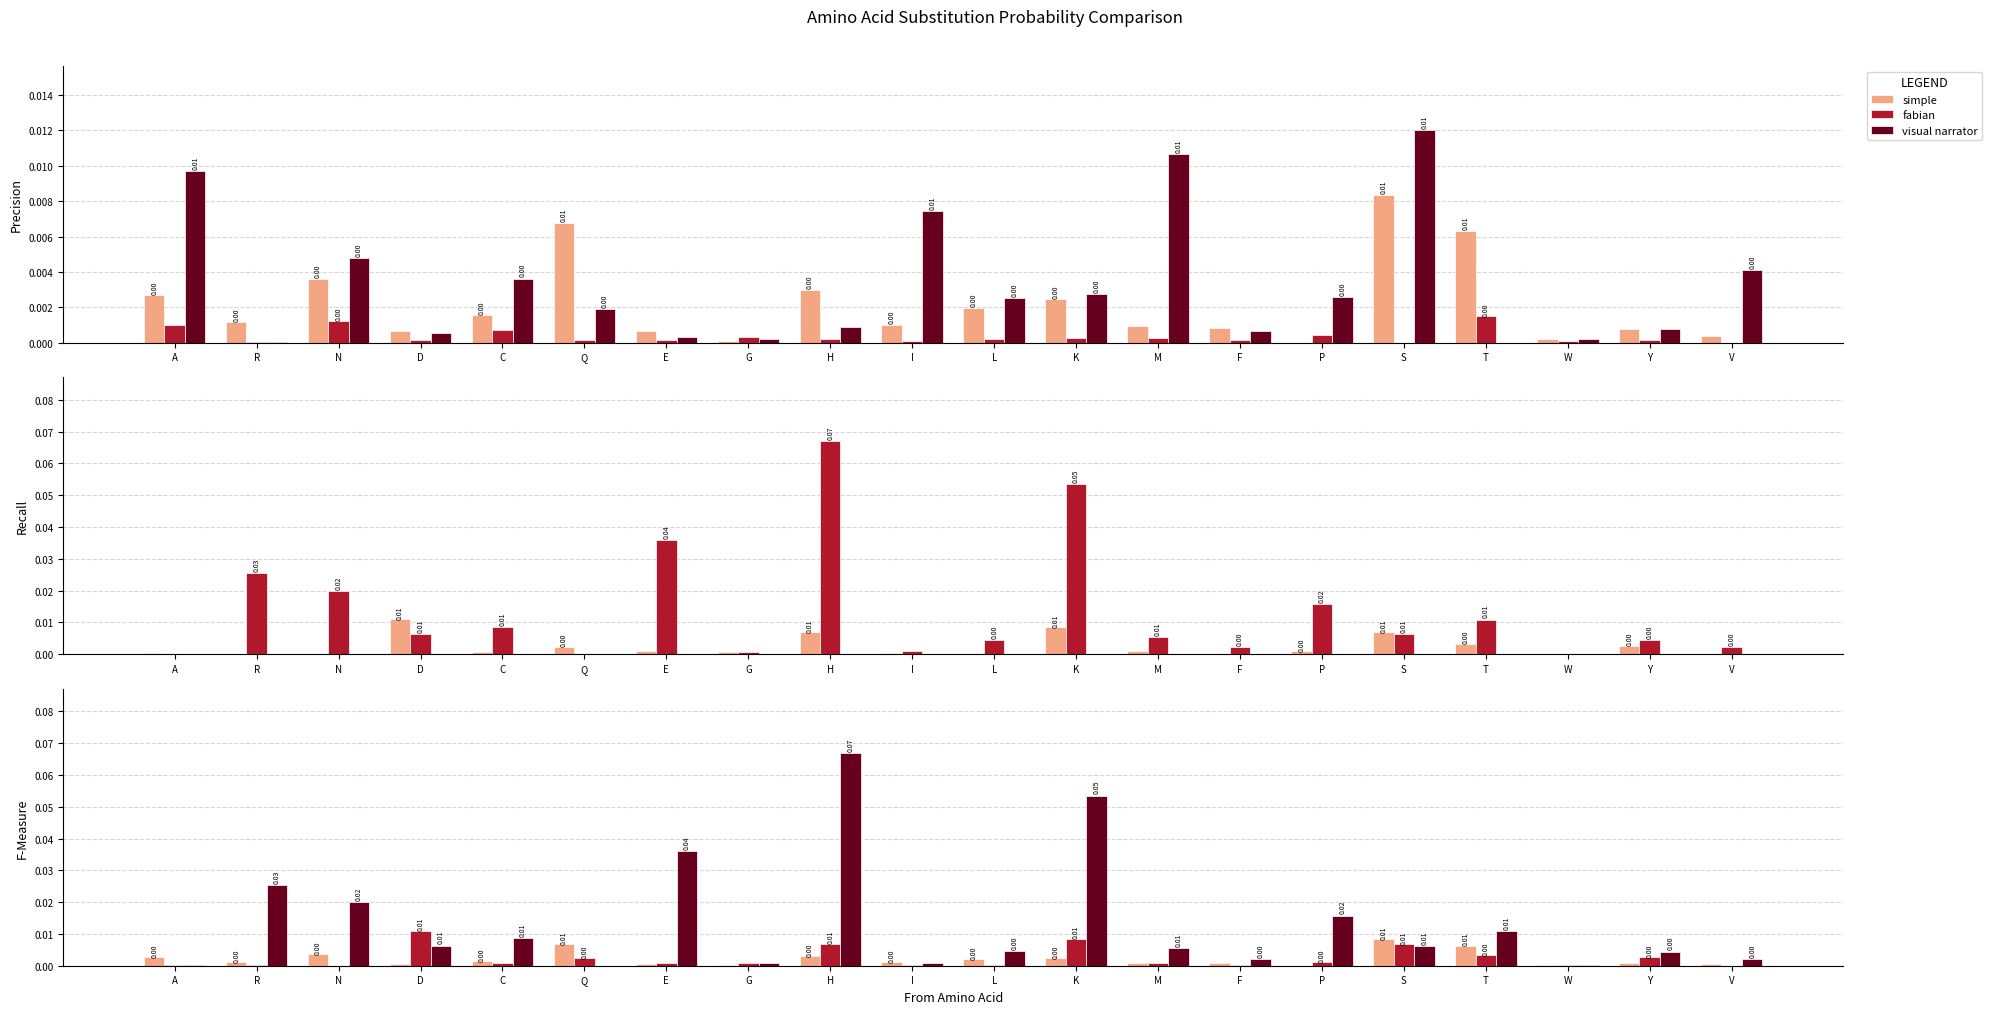

Between I and K, which is larger?

K